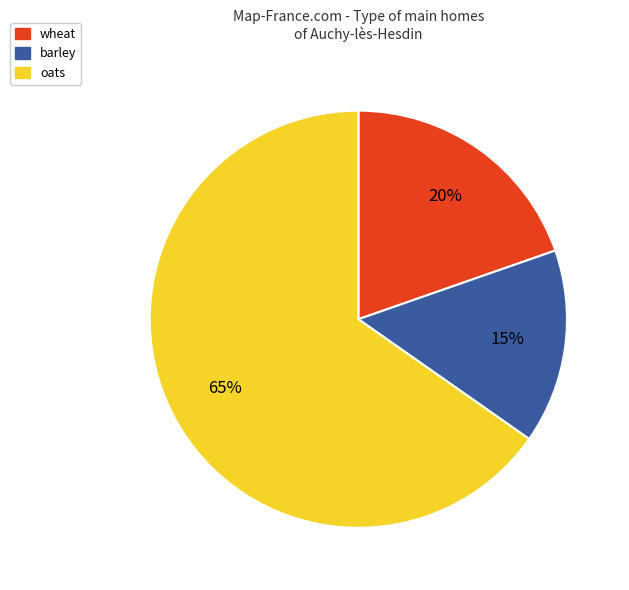

To the nearest percent, what is the combined percentage of oats and wheat?

85%